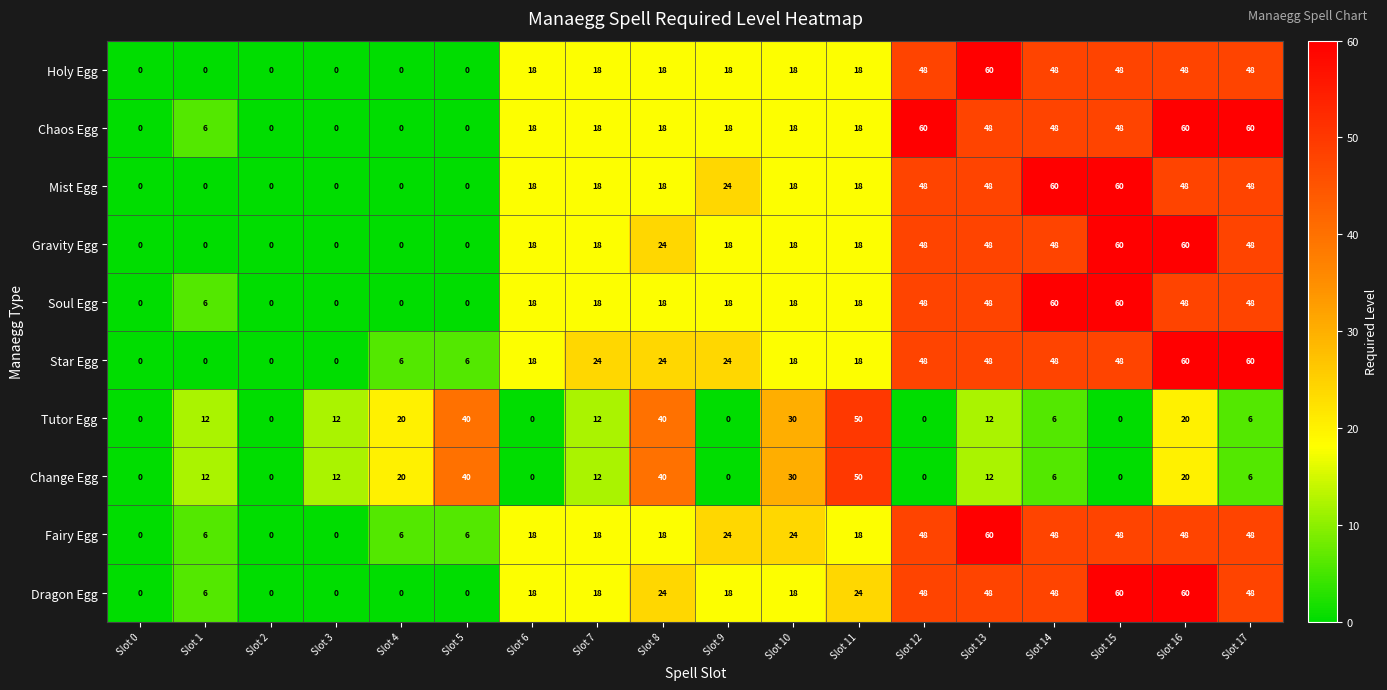

At which category is the sum across all series the highest?

Slot 16